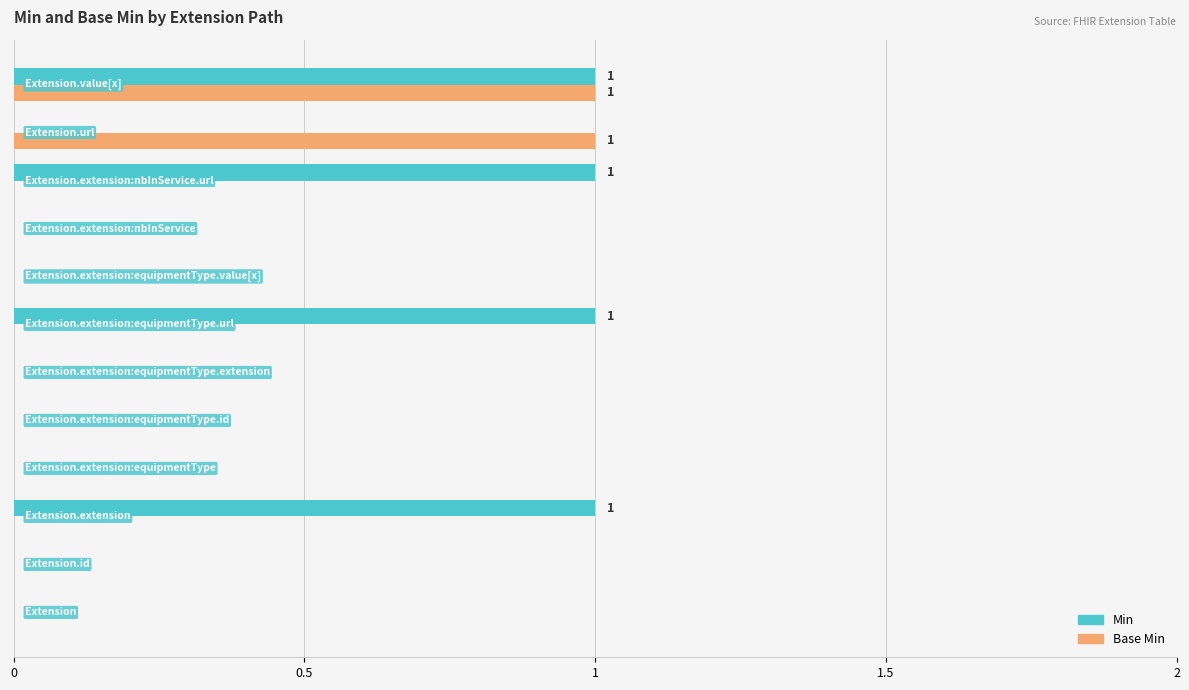

Which series has the largest total across all categories?

Min